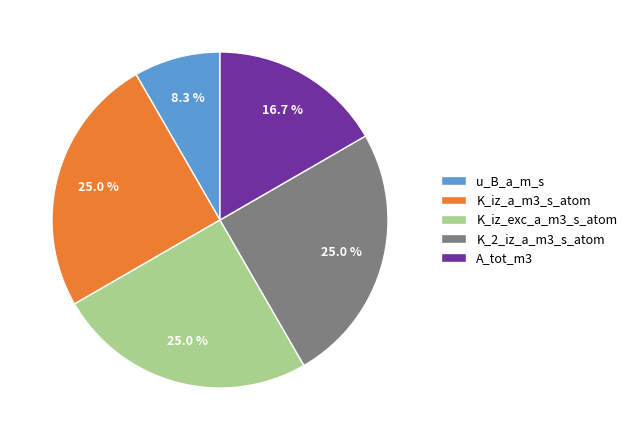

Is there any slice that represents more than half of the pie?

No